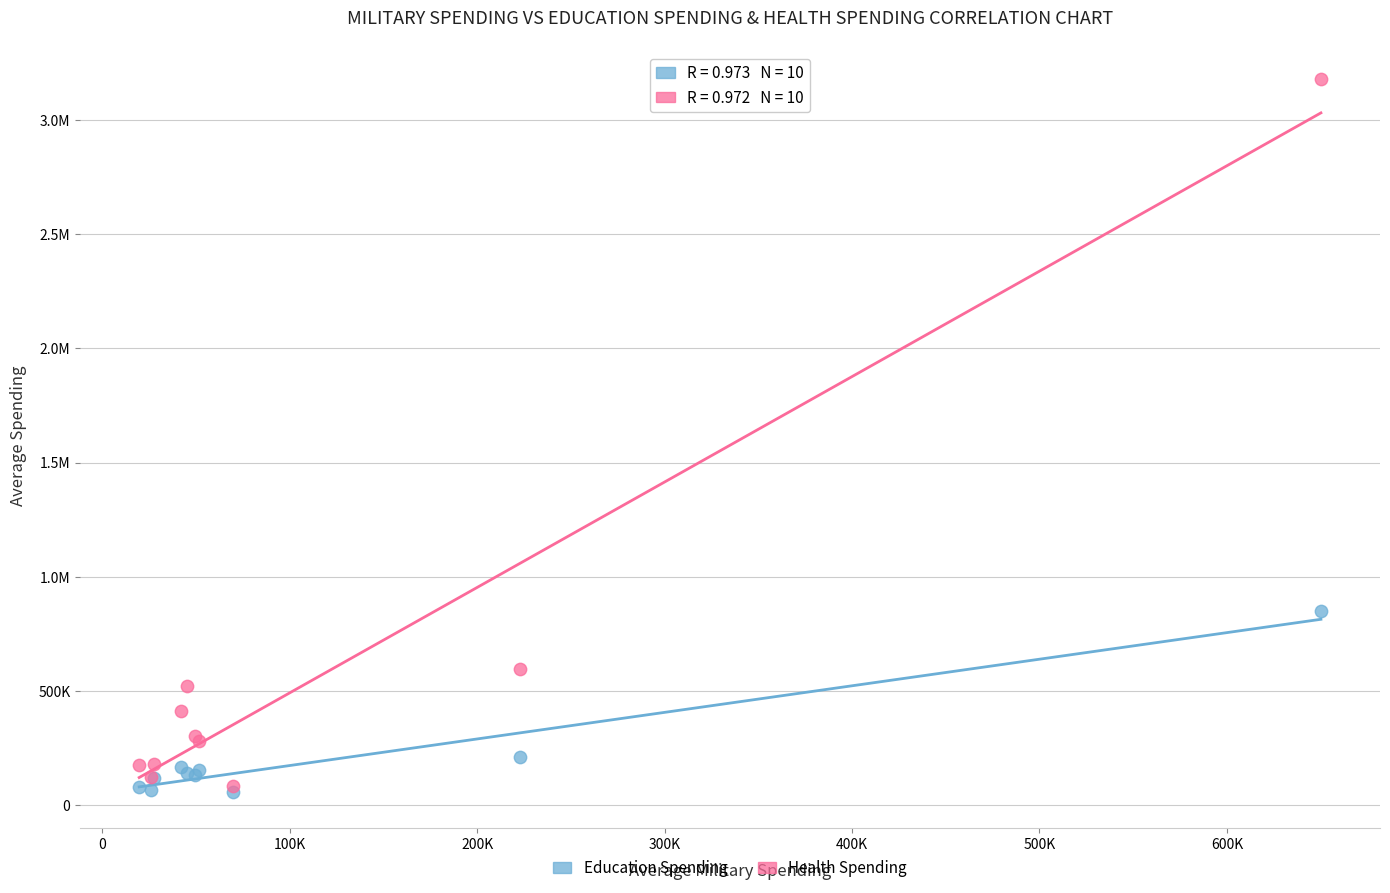

What are all the series names shown in the legend?

Education Spending, Health Spending